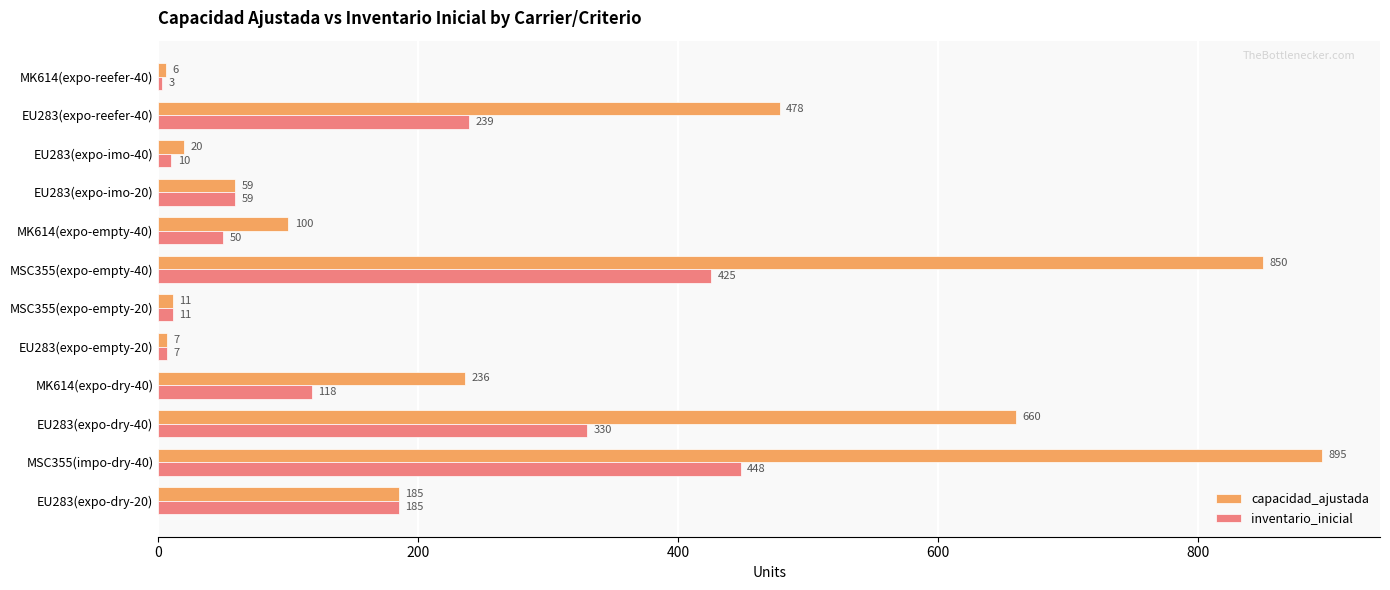

Which series has the widest spread of values?

capacidad_ajustada